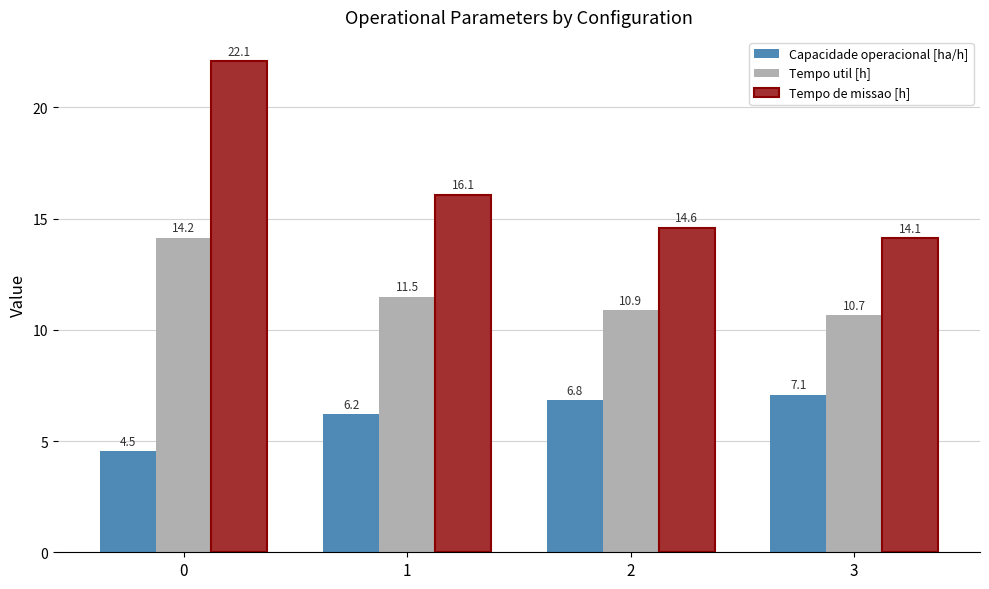

At which label does Capacidade operacional [ha/h] first exceed 6?

1